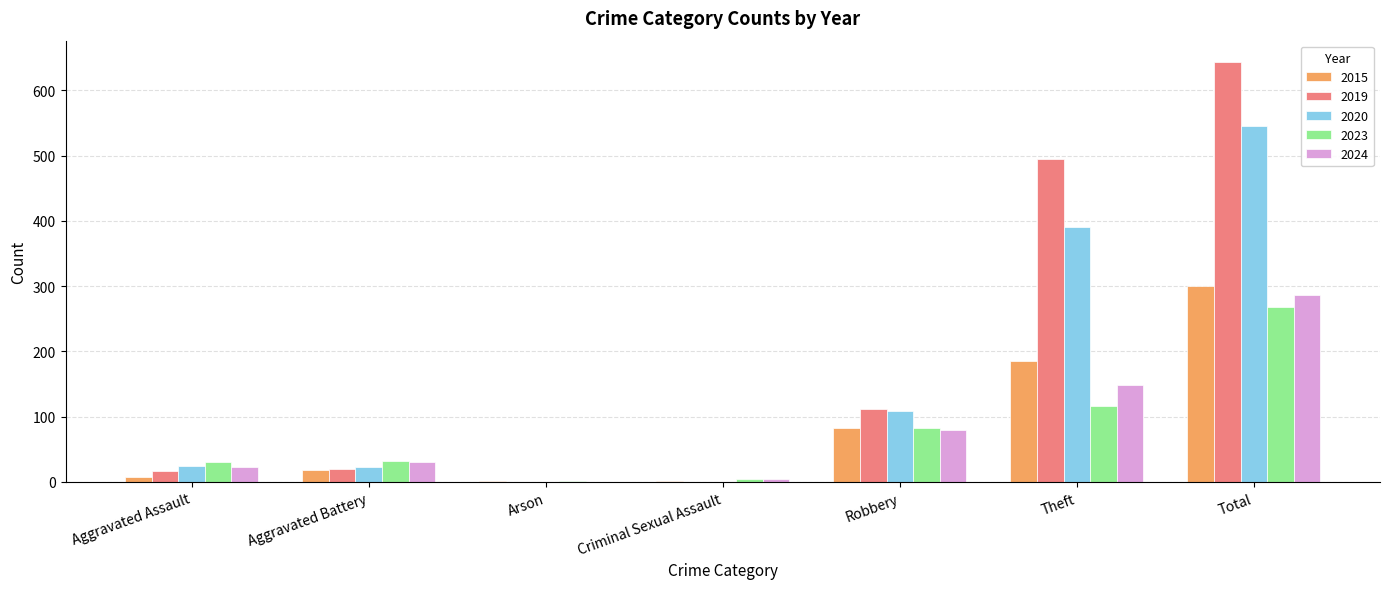

Is it true that 2024 equals 30 at Aggravated Battery?

True